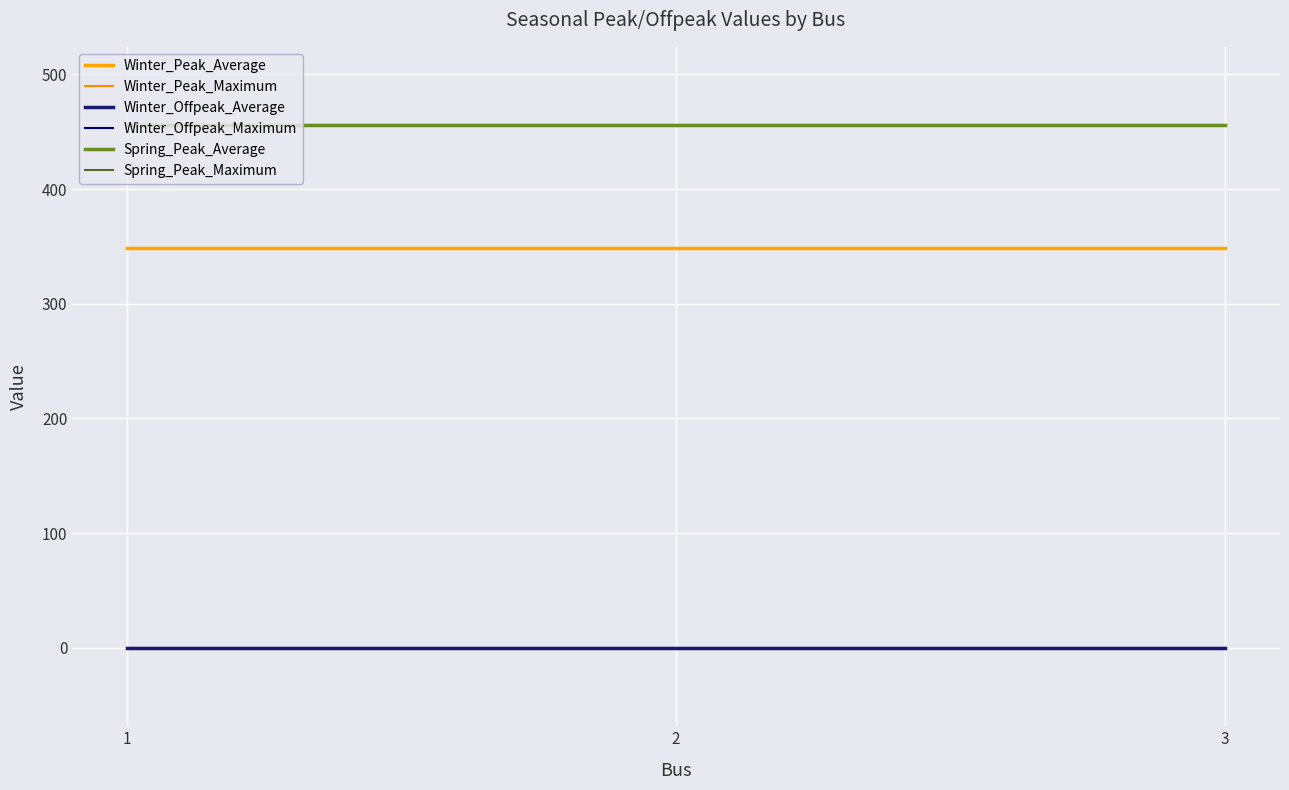

Is the value of Spring_Peak_Maximum at 1 greater than the value of Winter_Offpeak_Average at 2?

Yes